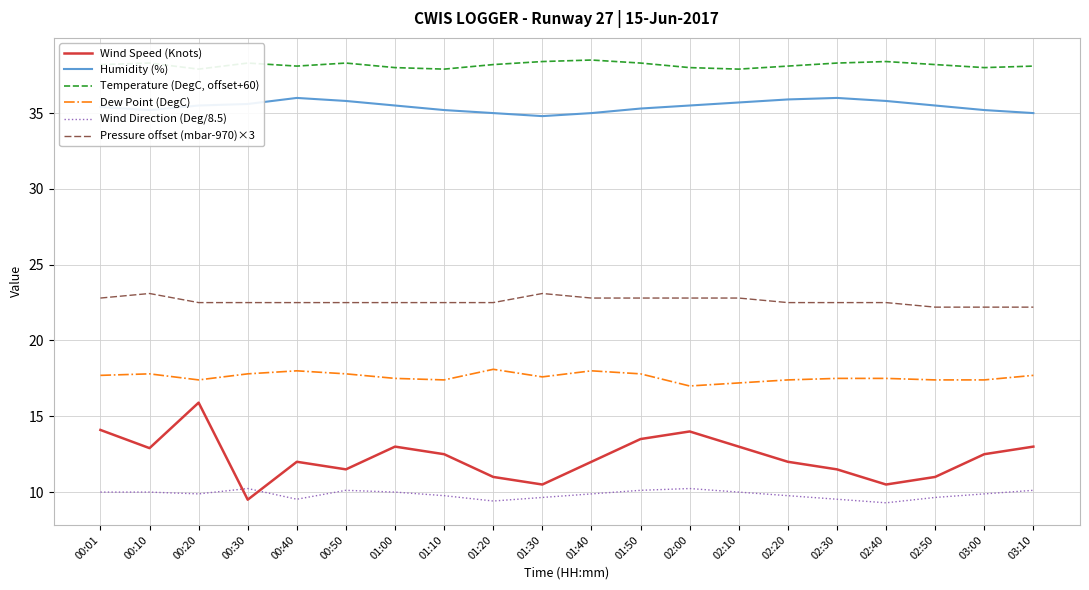

Where is the first local minimum for Temperature (DegC, offset+60)?

00:20